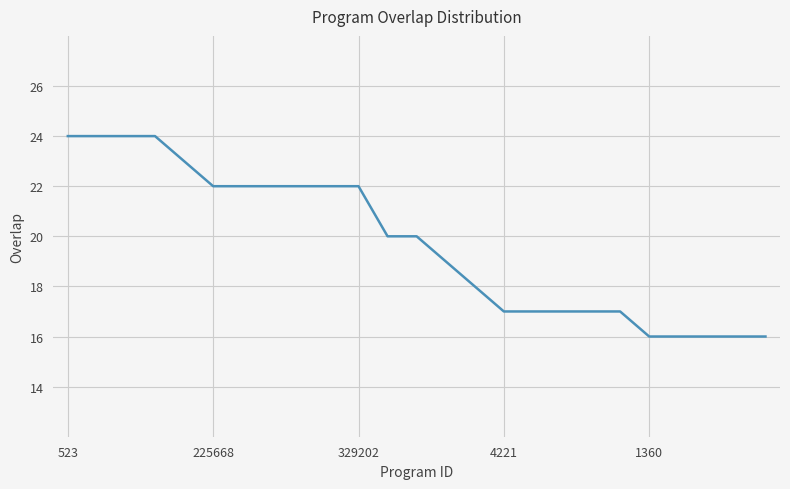

What is the maximum value shown in the chart?

24